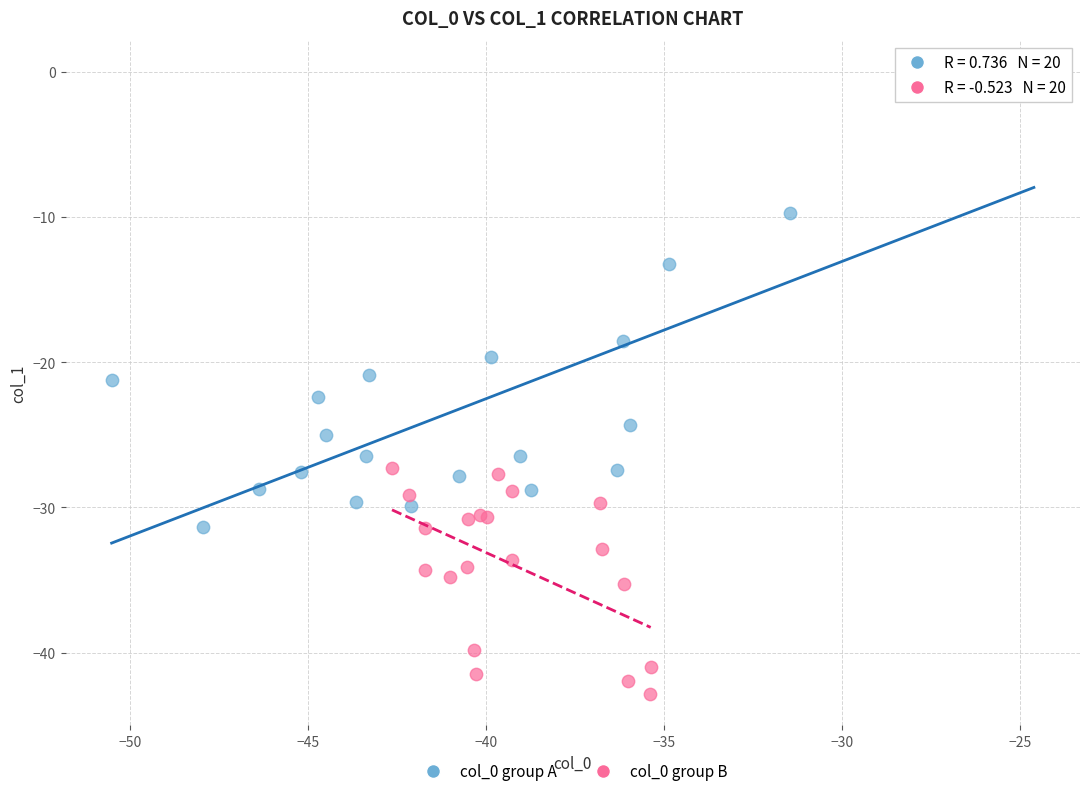

Which series contains the lowest Y value?

col_0 group B